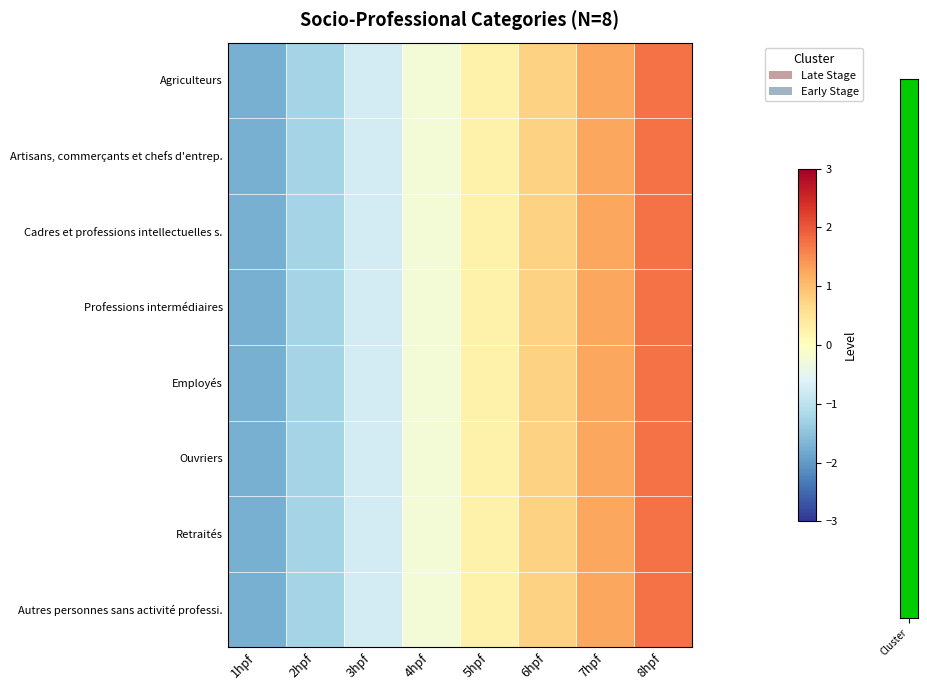

Reading left to right, extract all data points from this chart.

Agriculteurs: 1hpf=-1.8	2hpf=-1.2	3hpf=-0.8	4hpf=-0.2	5hpf=0.2	6hpf=0.8	7hpf=1.2	8hpf=1.8
Artisans, commerçants et chefs d'entrep.: 1hpf=-1.8	2hpf=-1.2	3hpf=-0.8	4hpf=-0.2	5hpf=0.2	6hpf=0.8	7hpf=1.2	8hpf=1.8
Cadres et professions intellectuelles s.: 1hpf=-1.8	2hpf=-1.2	3hpf=-0.8	4hpf=-0.2	5hpf=0.2	6hpf=0.8	7hpf=1.2	8hpf=1.8
Professions intermédiaires: 1hpf=-1.8	2hpf=-1.2	3hpf=-0.8	4hpf=-0.2	5hpf=0.2	6hpf=0.8	7hpf=1.2	8hpf=1.8
Employés: 1hpf=-1.8	2hpf=-1.2	3hpf=-0.8	4hpf=-0.2	5hpf=0.2	6hpf=0.8	7hpf=1.2	8hpf=1.8
Ouvriers: 1hpf=-1.8	2hpf=-1.2	3hpf=-0.8	4hpf=-0.2	5hpf=0.2	6hpf=0.8	7hpf=1.2	8hpf=1.8
Retraités: 1hpf=-1.8	2hpf=-1.2	3hpf=-0.8	4hpf=-0.2	5hpf=0.2	6hpf=0.8	7hpf=1.2	8hpf=1.8
Autres personnes sans activité professi.: 1hpf=-1.8	2hpf=-1.2	3hpf=-0.8	4hpf=-0.2	5hpf=0.2	6hpf=0.8	7hpf=1.2	8hpf=1.8